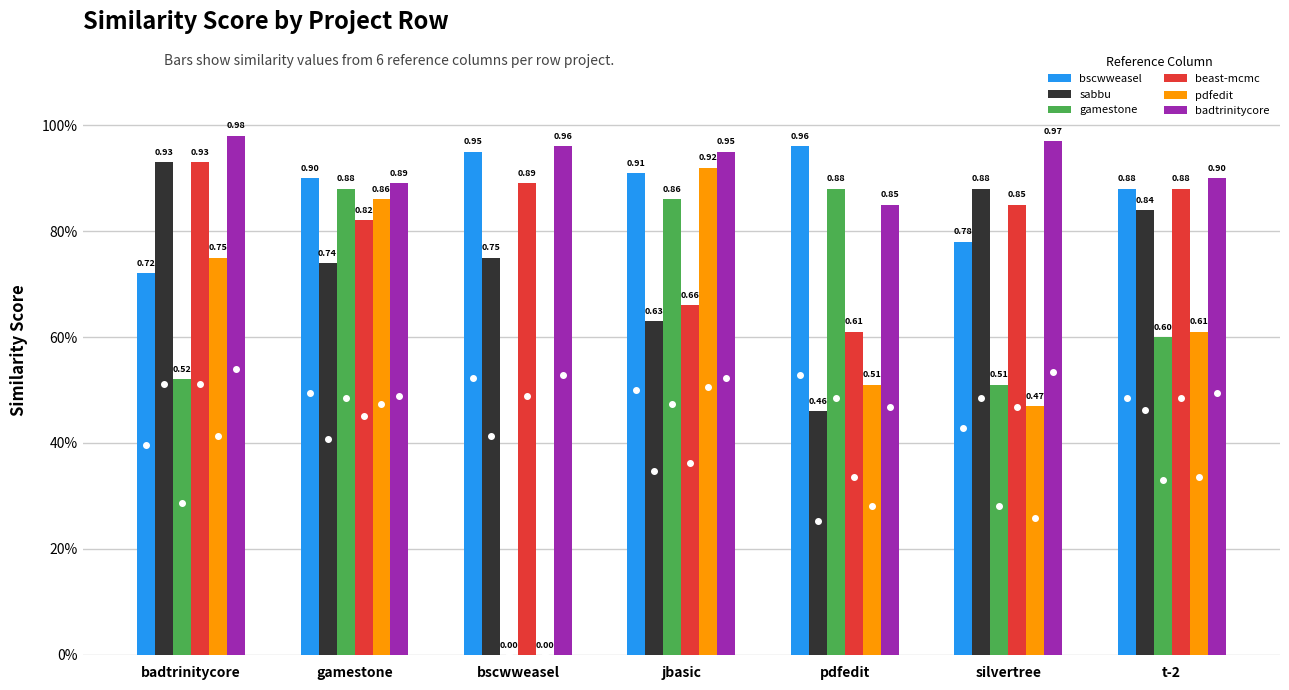

What is the label of the 3rd bar from the left?

bscwweasel